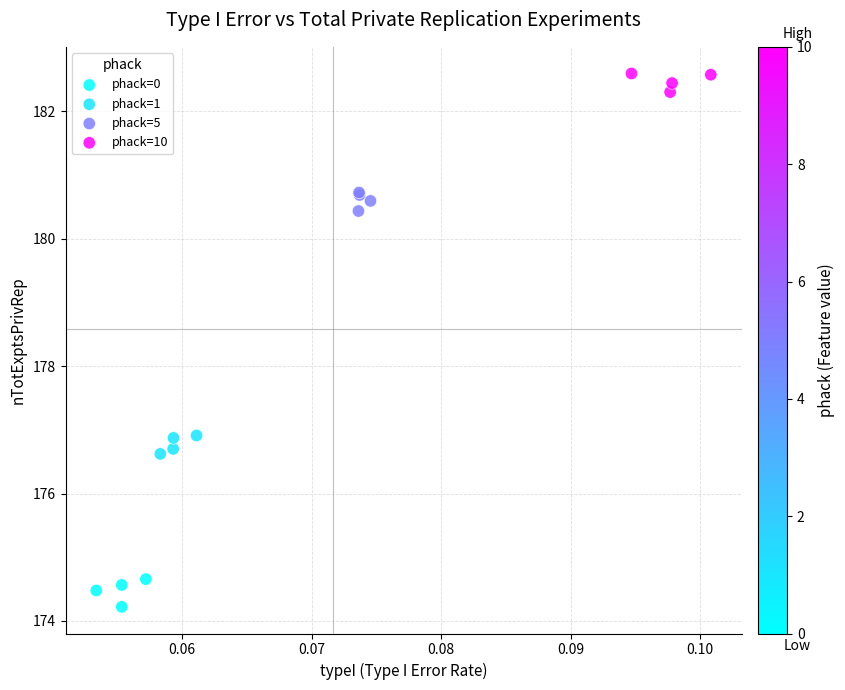

Which series reaches the maximum Y coordinate?

phack=10